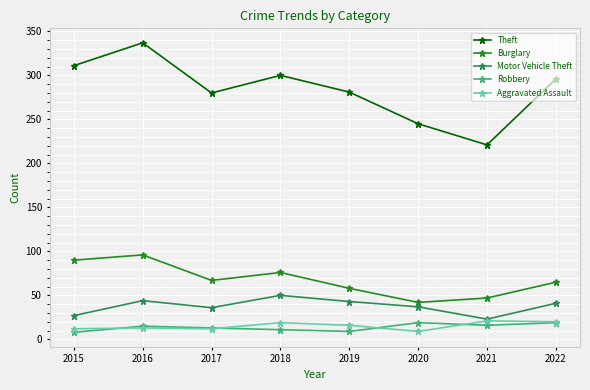

Which series has the largest total across all categories?

Theft